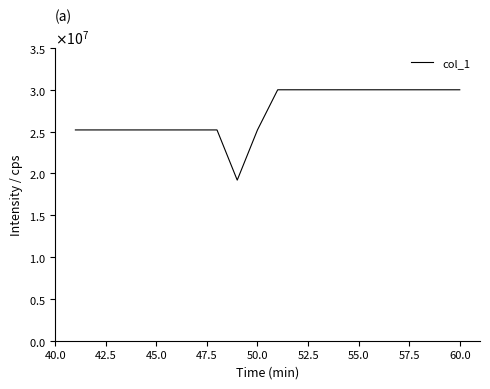

What is the value of the 20th point from the left?

30000000